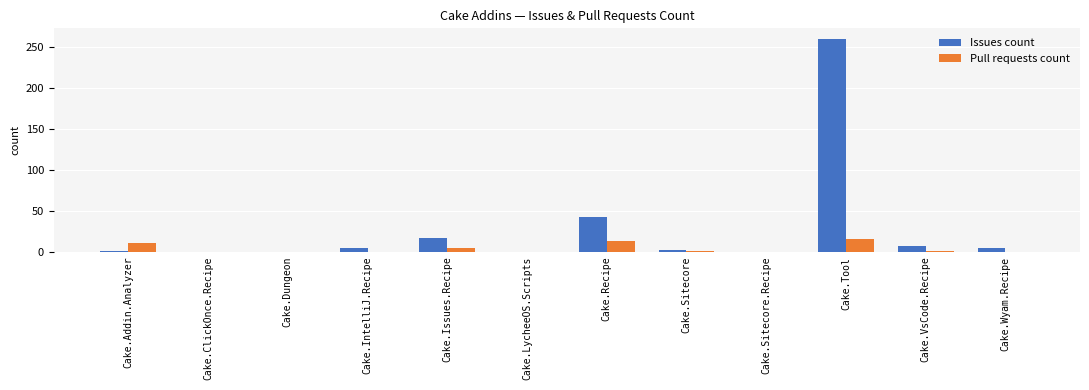

The Issues count series shows 260 at Cake.Tool. True or false?

True